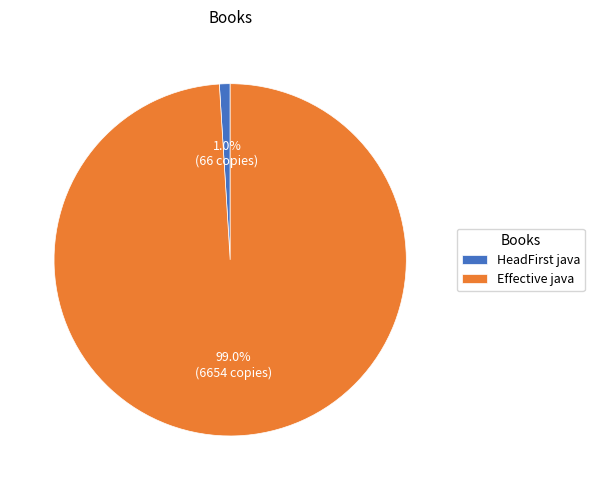

Count the number of slices in the pie.

2